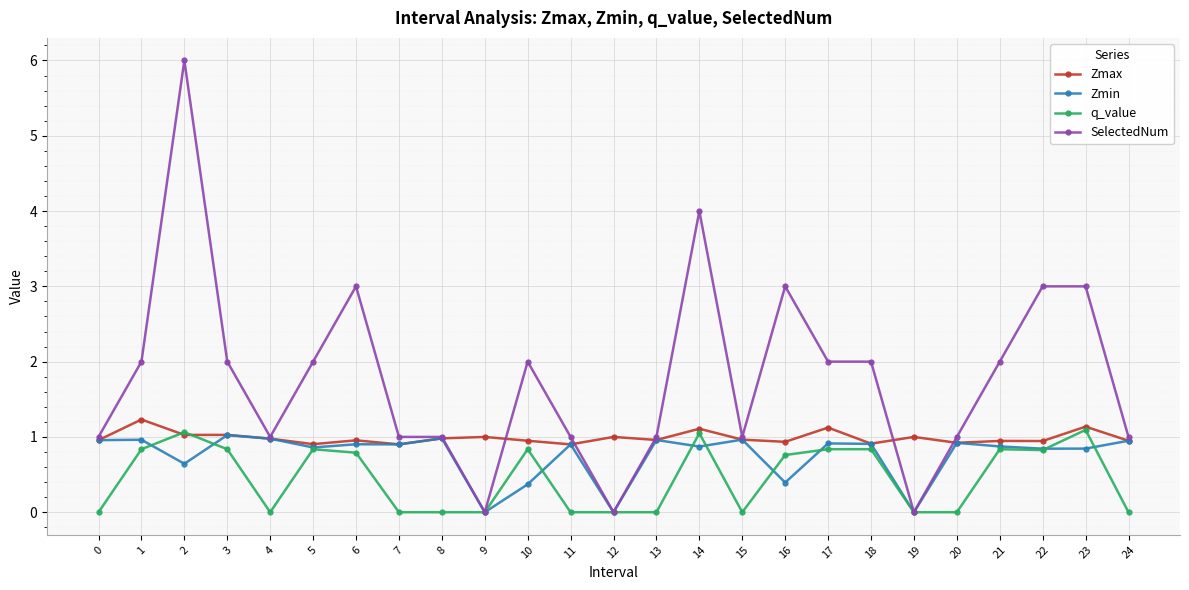

The Zmin series shows 1.3 at 15. True or false?

False